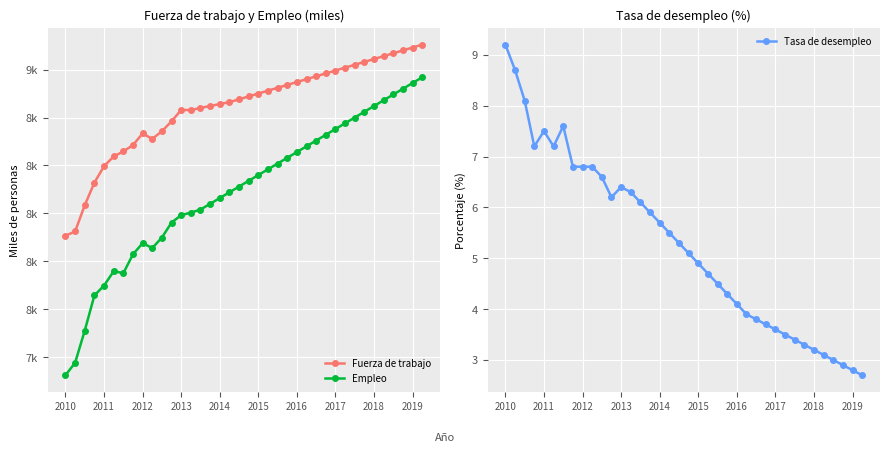

How many categories are shown in the chart?

38